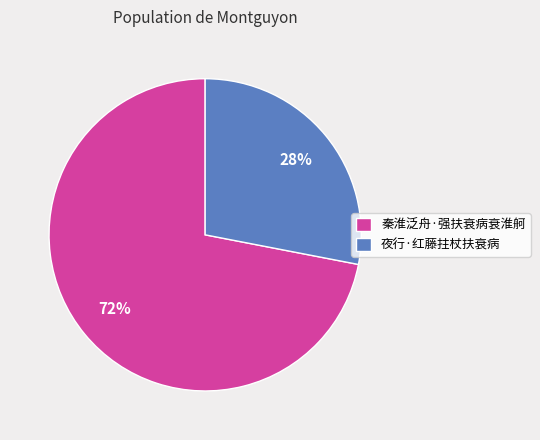

Rank the categories by value from highest to lowest.

秦淮泛舟·强扶衰病衰淮舸, 夜行·红藤拄杖扶衰病